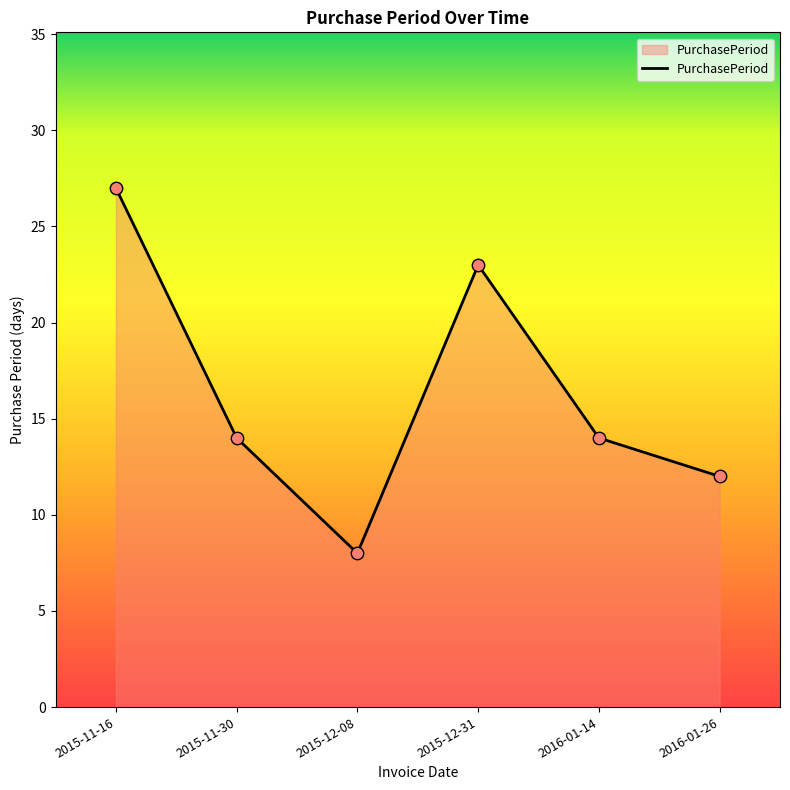

What is the change in value from 2015-11-30 to 2016-01-26?

-2